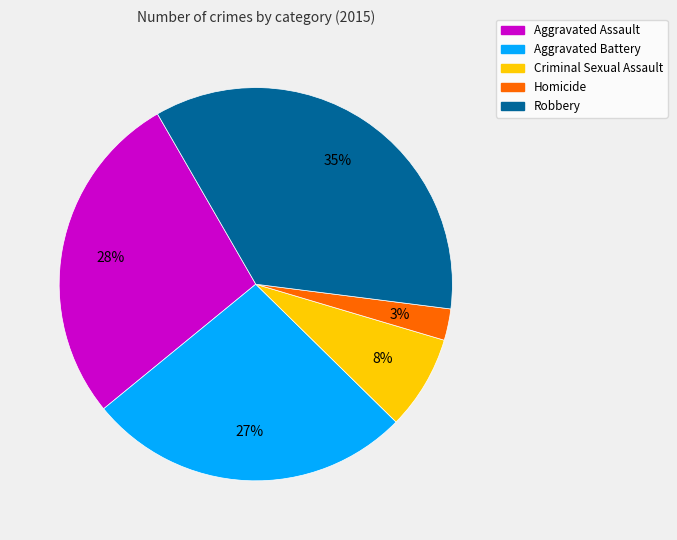

To the nearest percent, what percentage of the pie is Aggravated Battery?

27%